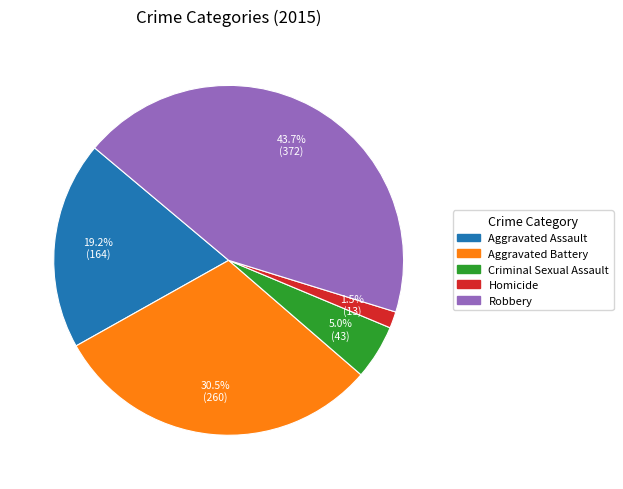

What is the largest slice in the pie chart?

Robbery